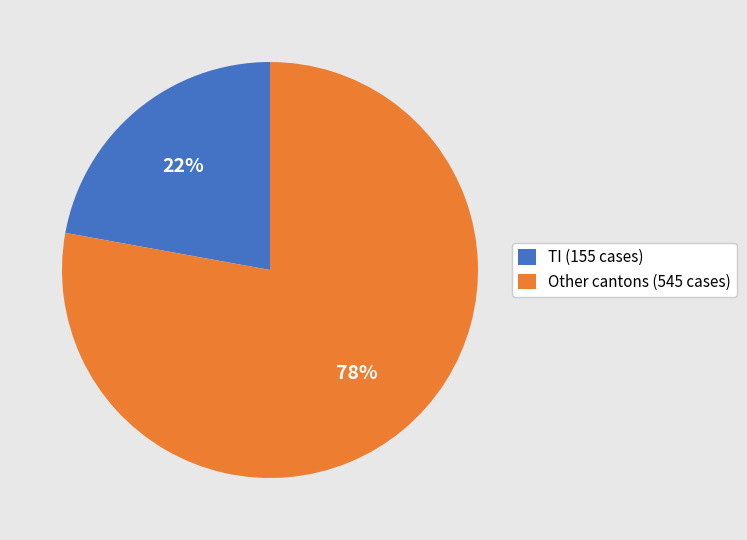

Does any single category account for the majority?

Yes